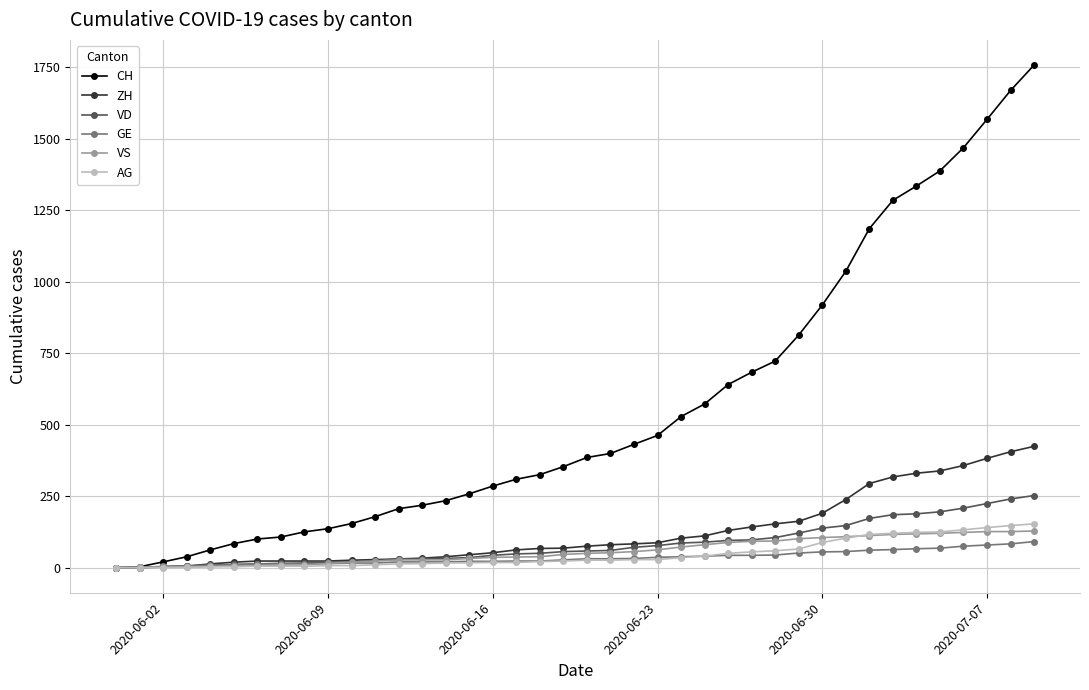

What is the highest value of the AG series?

153